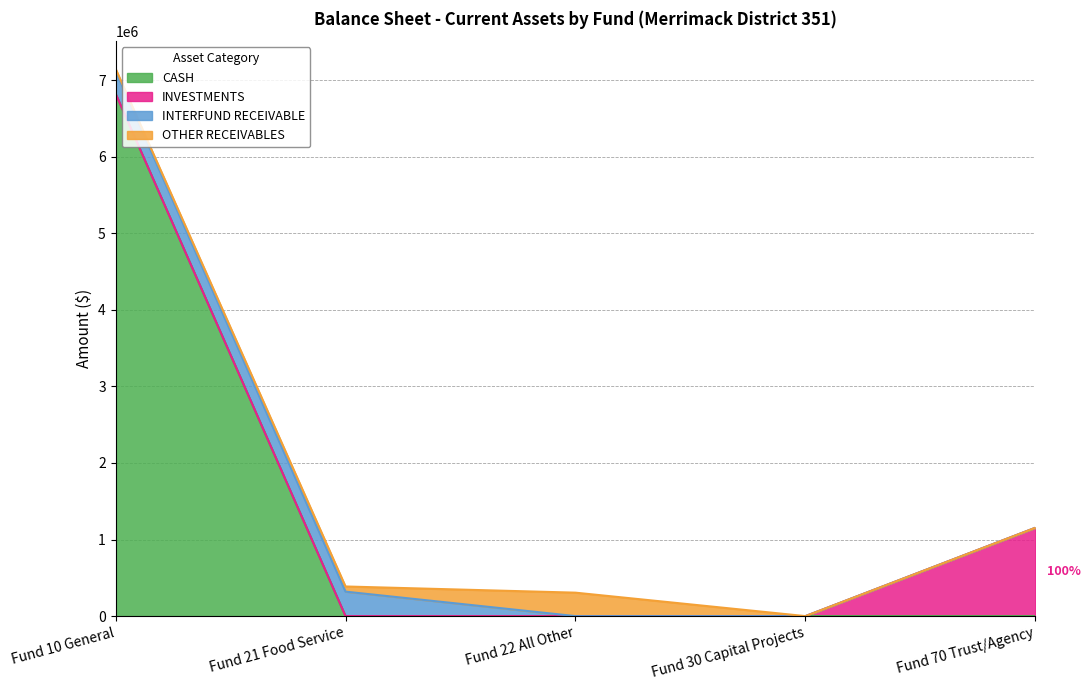

Which series changed the most between Fund 21 Food Service and Fund 30 Capital Projects?

INTERFUND RECEIVABLE